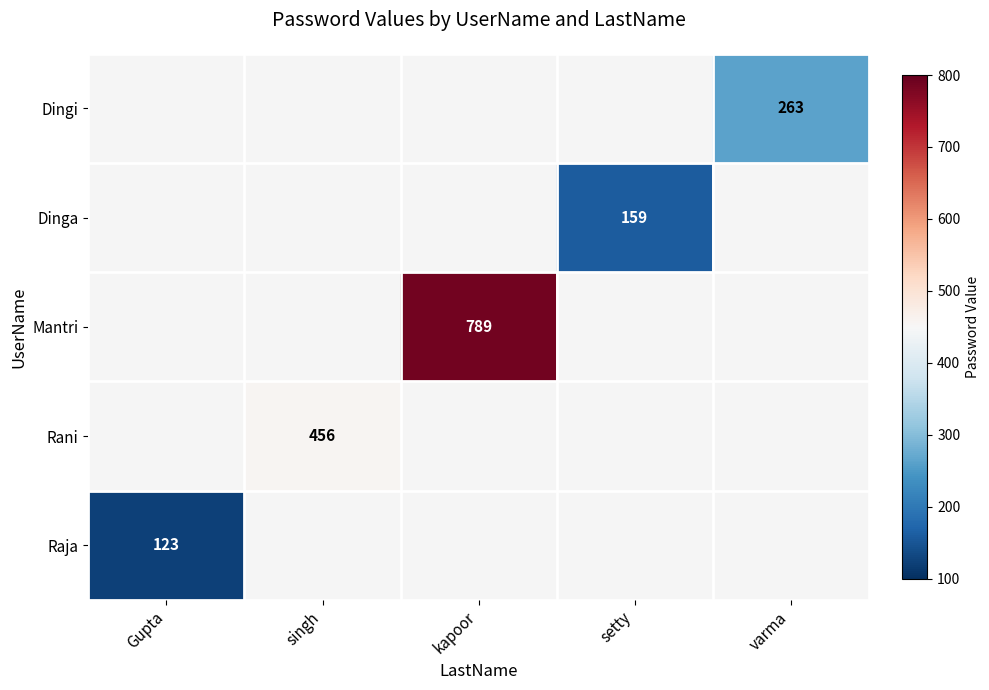

Is it true that Mantri equals 1344 at kapoor?

False